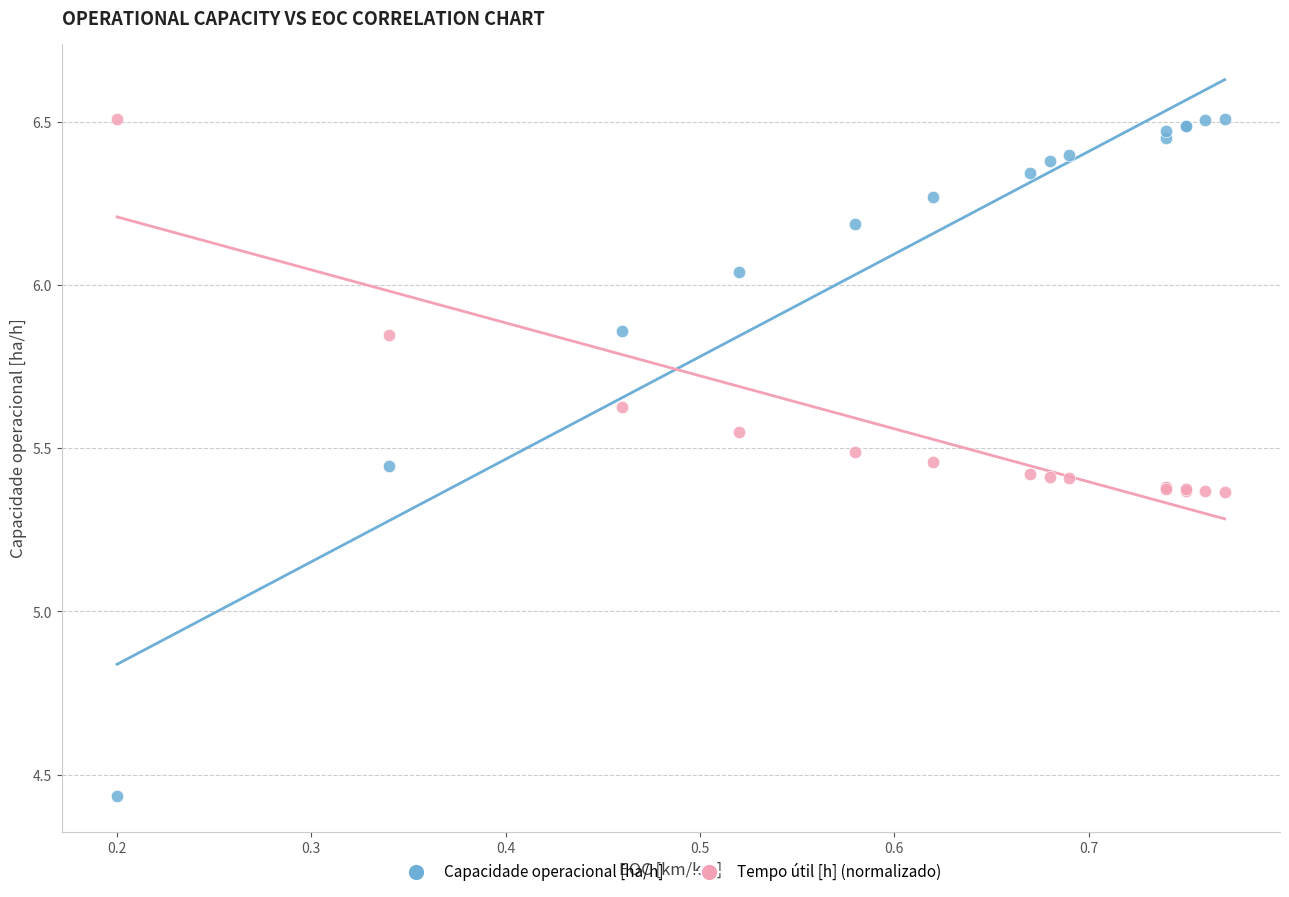

Which series has the widest spread of Y values?

Capacidade operacional [ha/h]